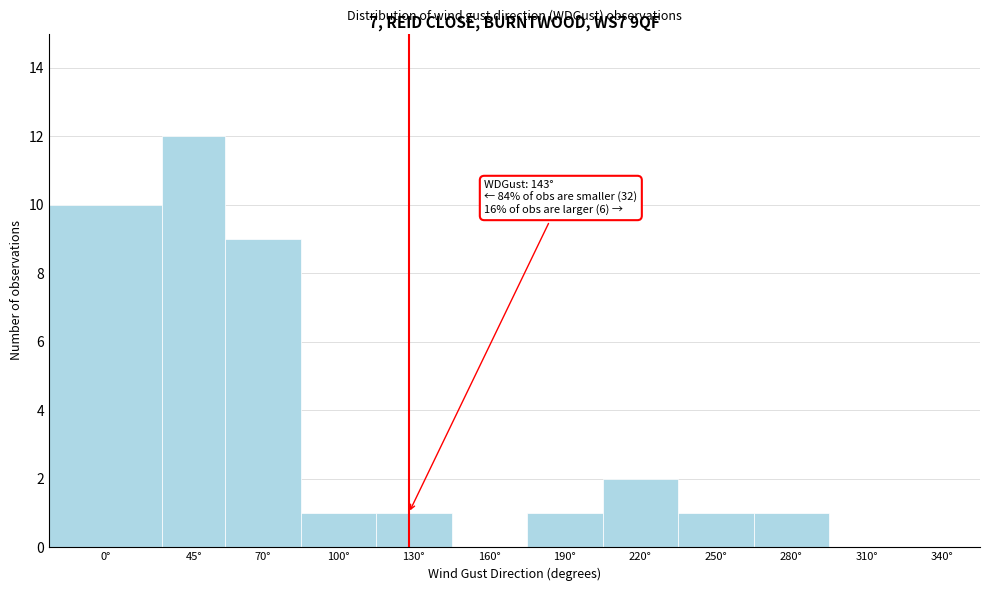

Reading left to right, transcribe all the data shown in this chart.

0°=10	45°=12	70°=9	100°=1	130°=1	160°=0	190°=1	220°=2	250°=1	280°=1	310°=0	340°=0